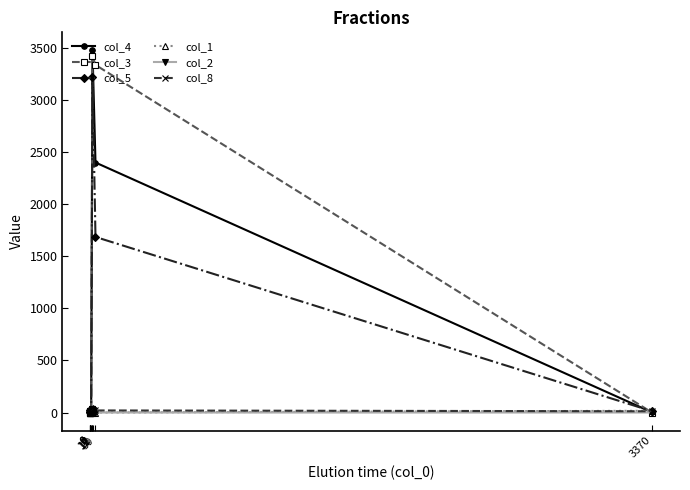

What is the highest value of the col_3 series?

3421